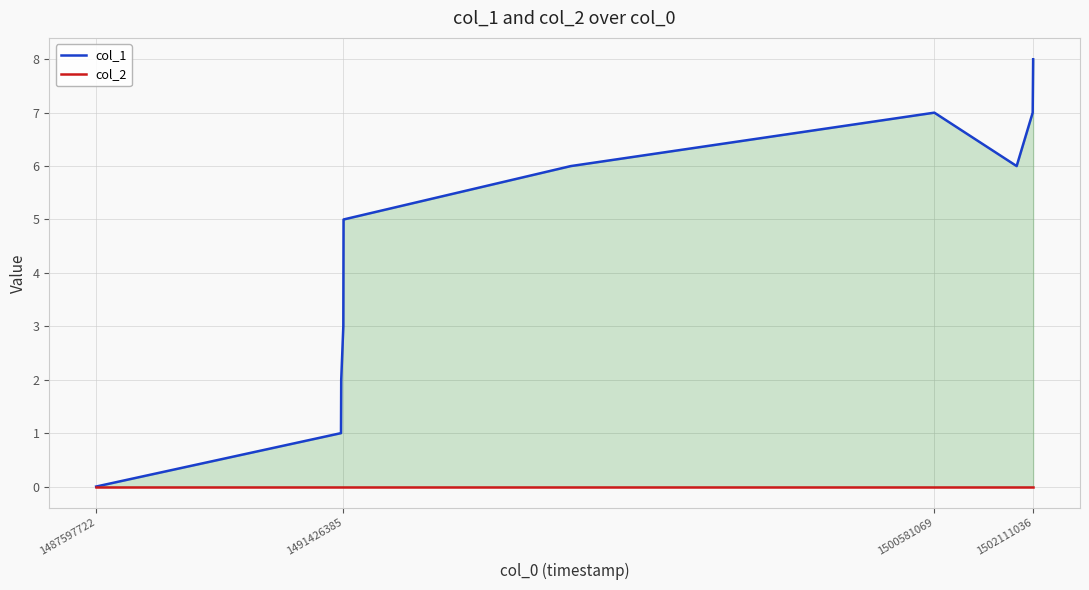

Is it true that col_1 equals 7 at 1500581069?

True